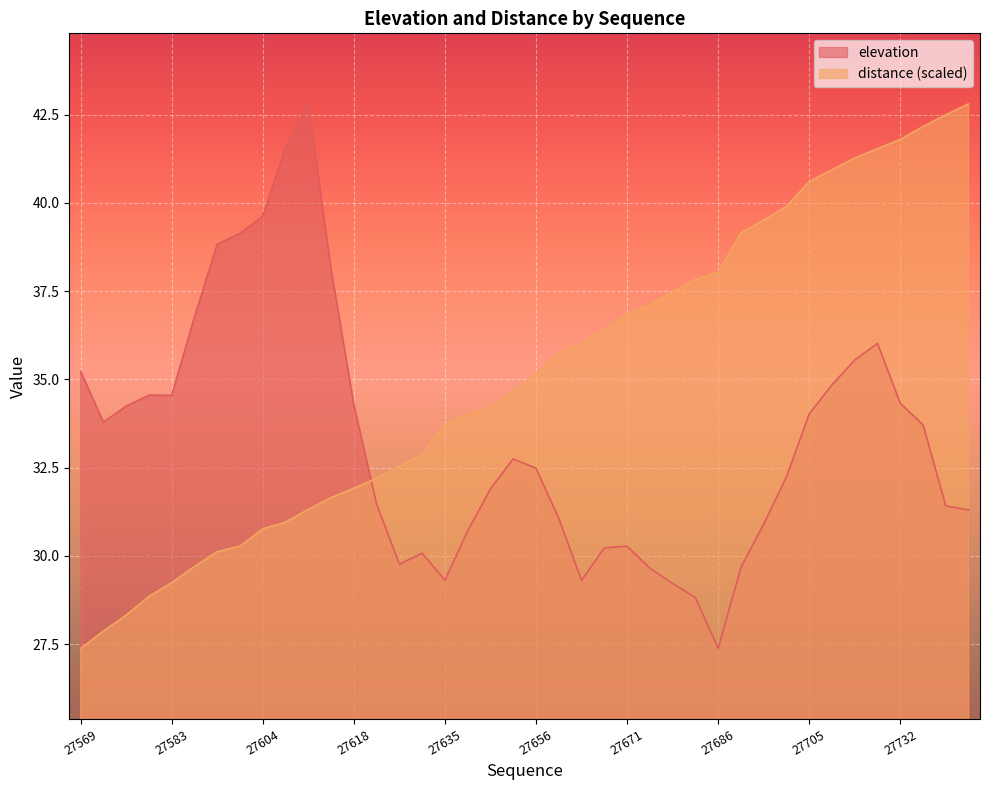

At how many categories does at least one series exceed 31?

40